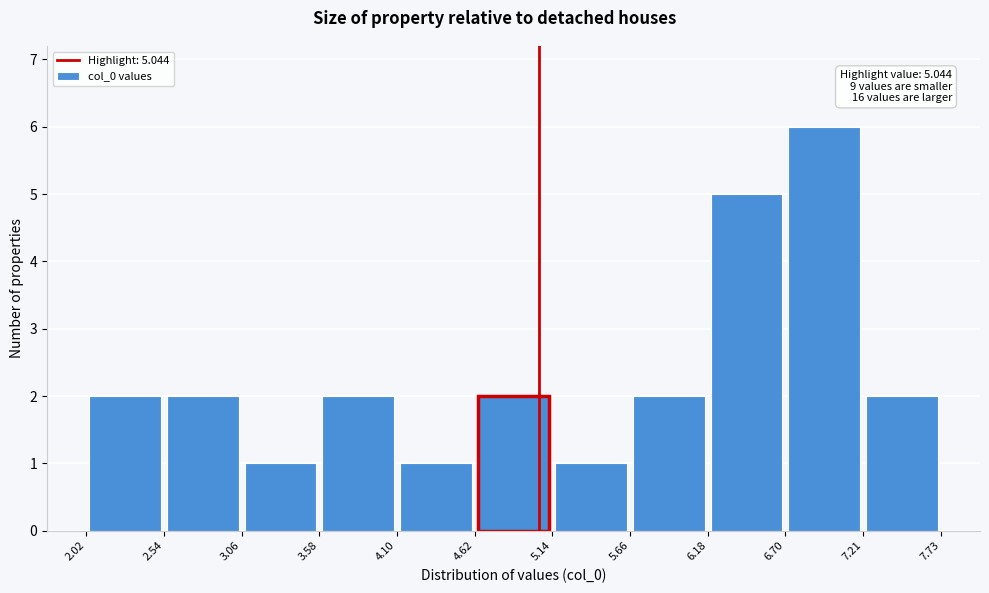

Over which range of the x-axis is the bar tallest?

6.70 to 7.21